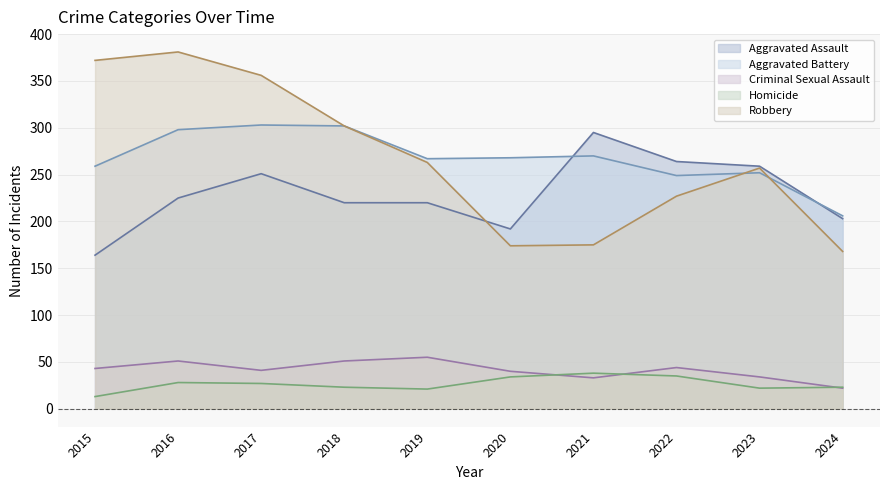

In Aggravated Battery, how many points are higher than both neighbors (excluding endpoints)?

3